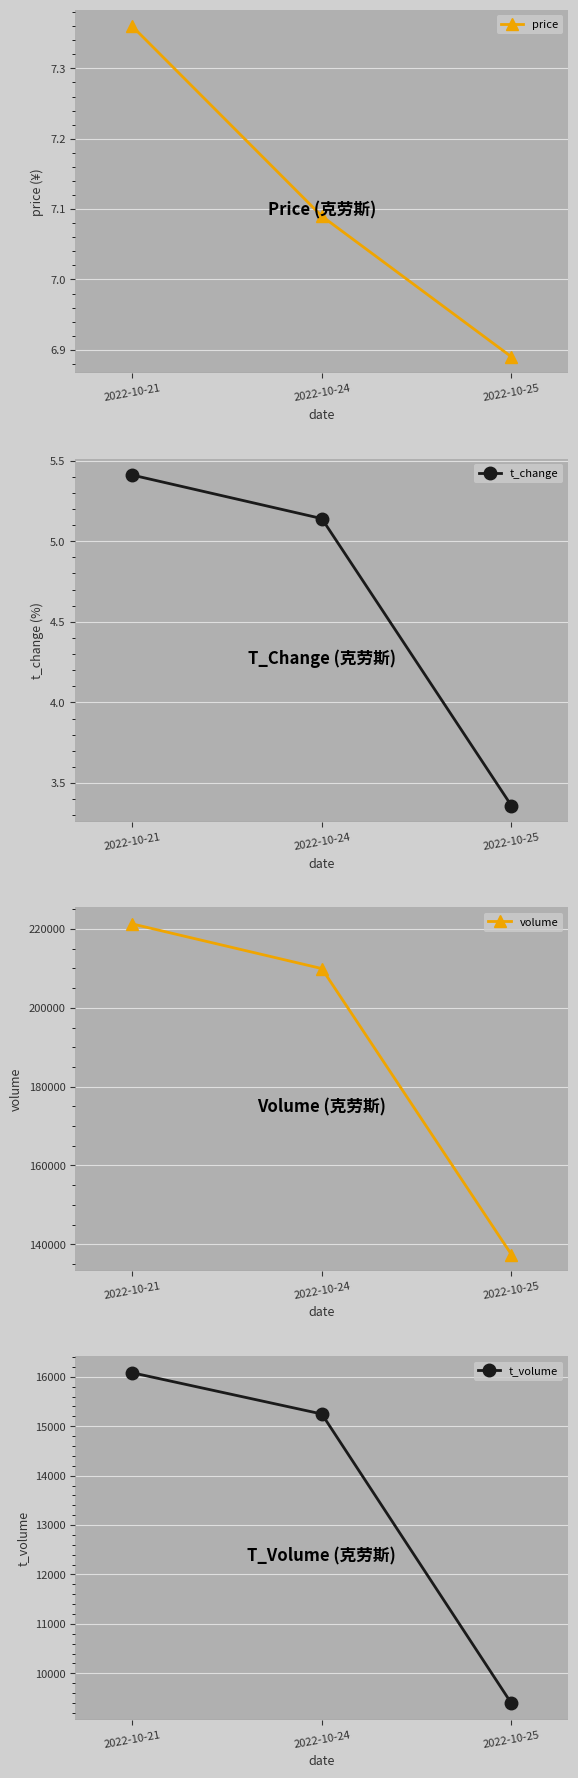

Between 2022-10-24 and 2022-10-21, which is larger?

2022-10-21